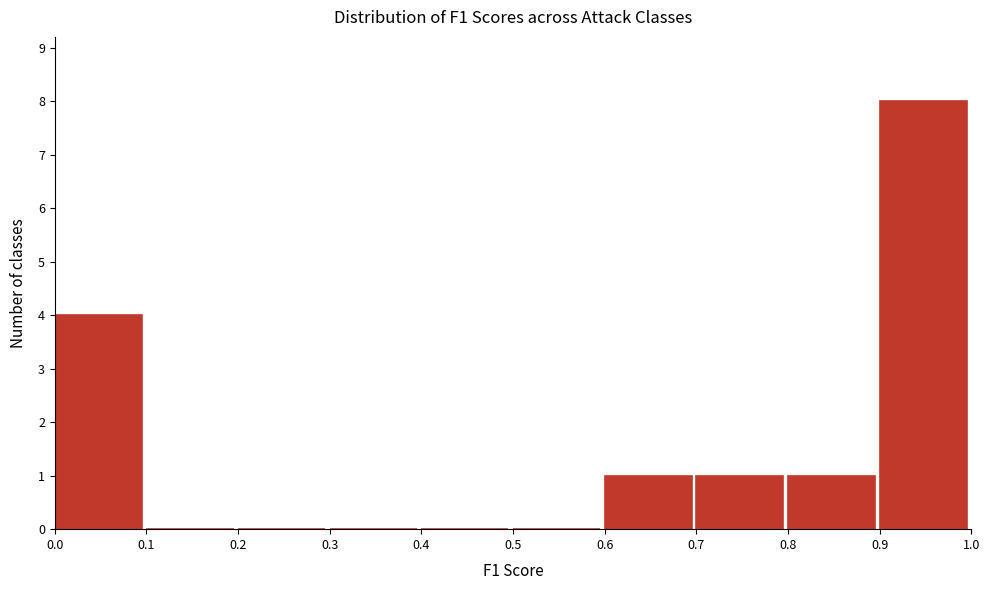

Reading left to right, transcribe this chart: for each bar, give the range it covers on the x-axis and its height. The values are not printed on the chart, so give them approximately, as read against the axis.

0.0 to 0.1: 4
0.1 to 0.2: 0
0.2 to 0.3: 0
0.3 to 0.4: 0
0.4 to 0.5: 0
0.5 to 0.6: 0
0.6 to 0.7: 1
0.7 to 0.8: 1
0.8 to 0.9: 1
0.9 to 1.0: 8